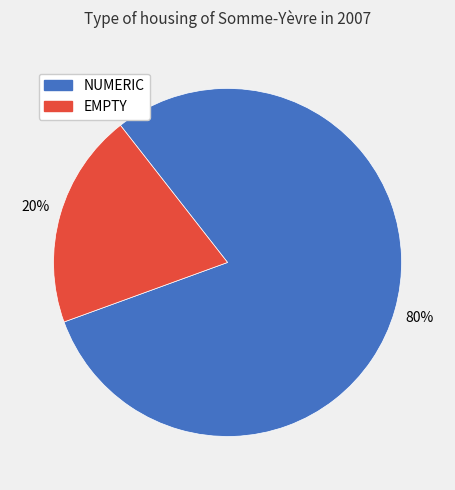

To the nearest percent, what is the difference between the largest and smallest slice percentages?

60%